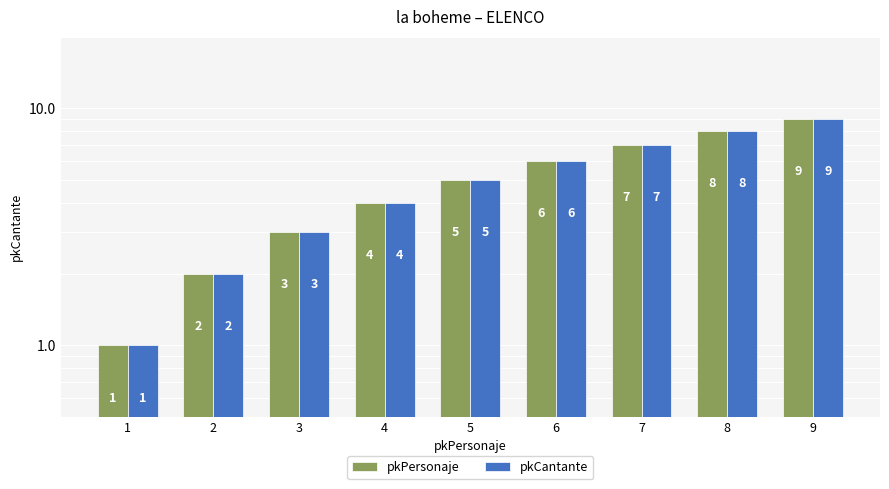

What is the average value of the pkCantante series?

5